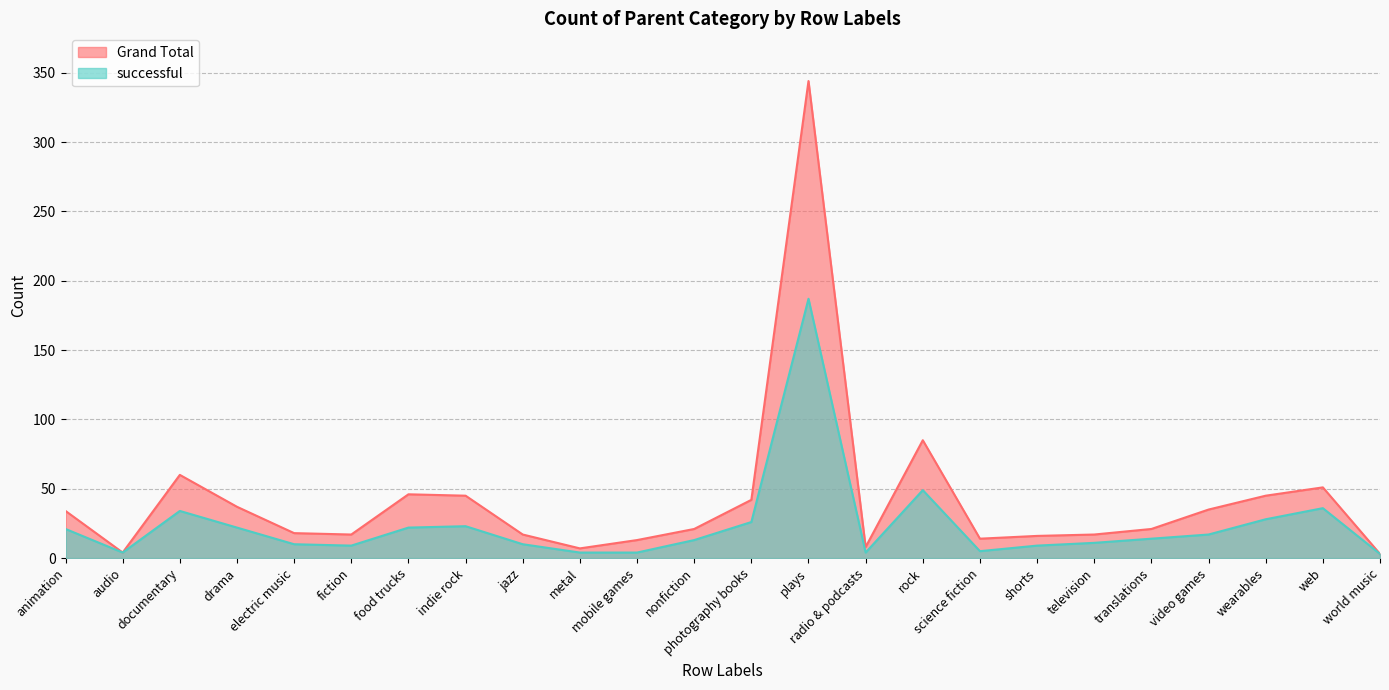

At which label does Grand Total reach its minimum?

world music